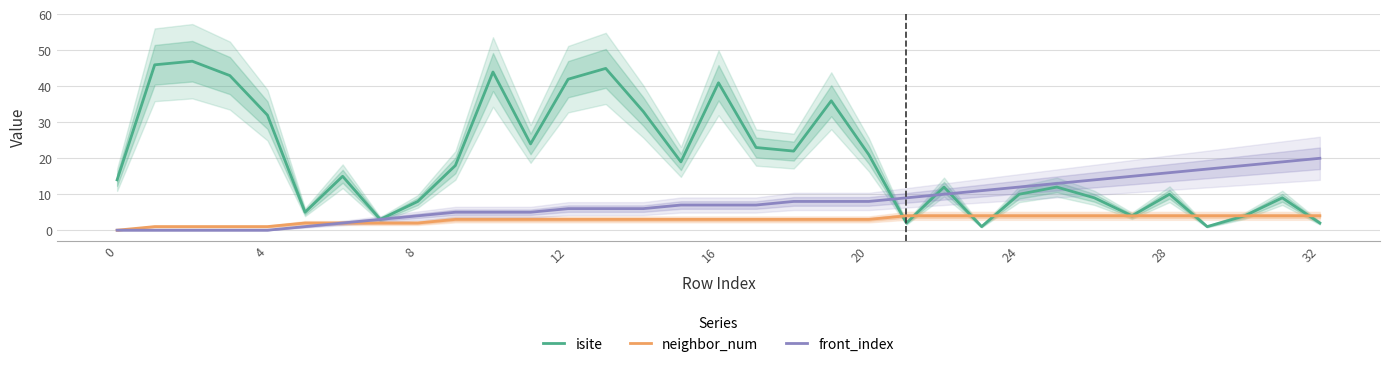

What value does the isite series have at 22, to the nearest 10?

10